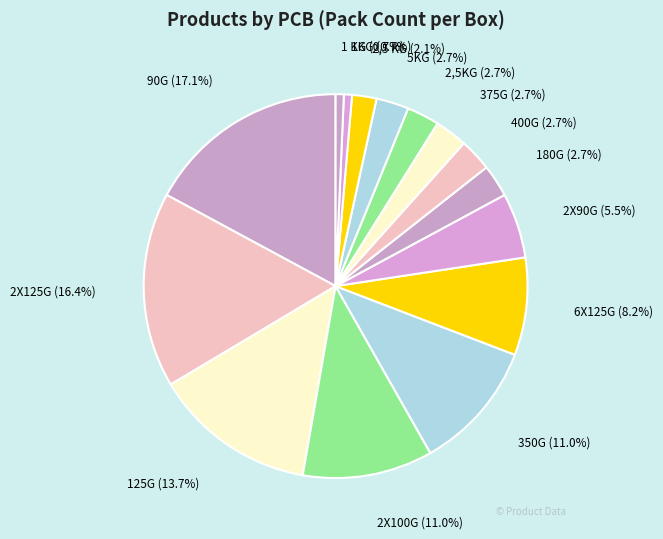

Does any single category account for the majority?

No